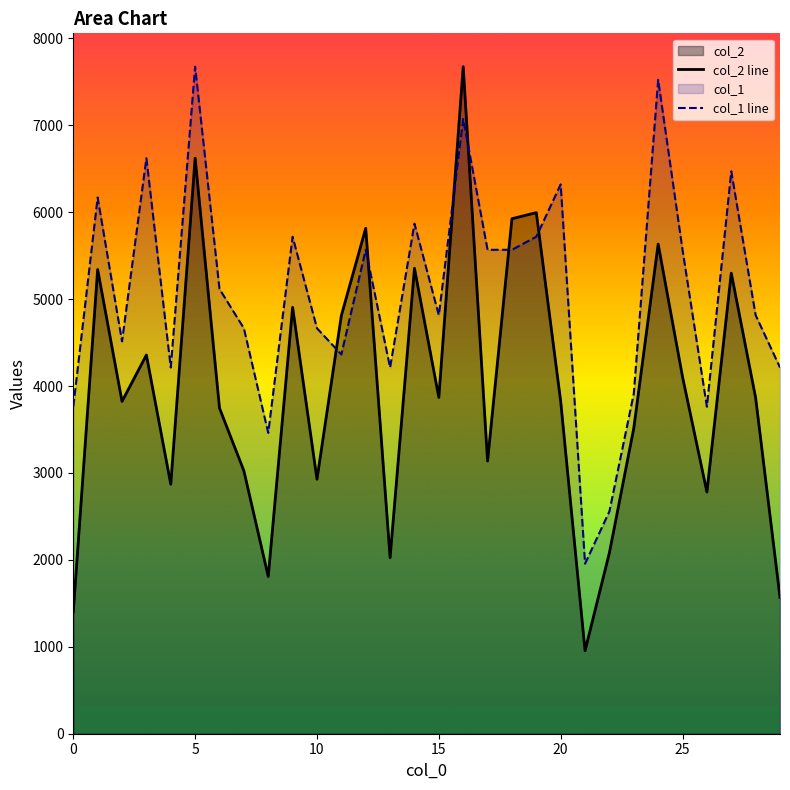

What are all the series names shown in the legend?

col_2 line, col_1 line